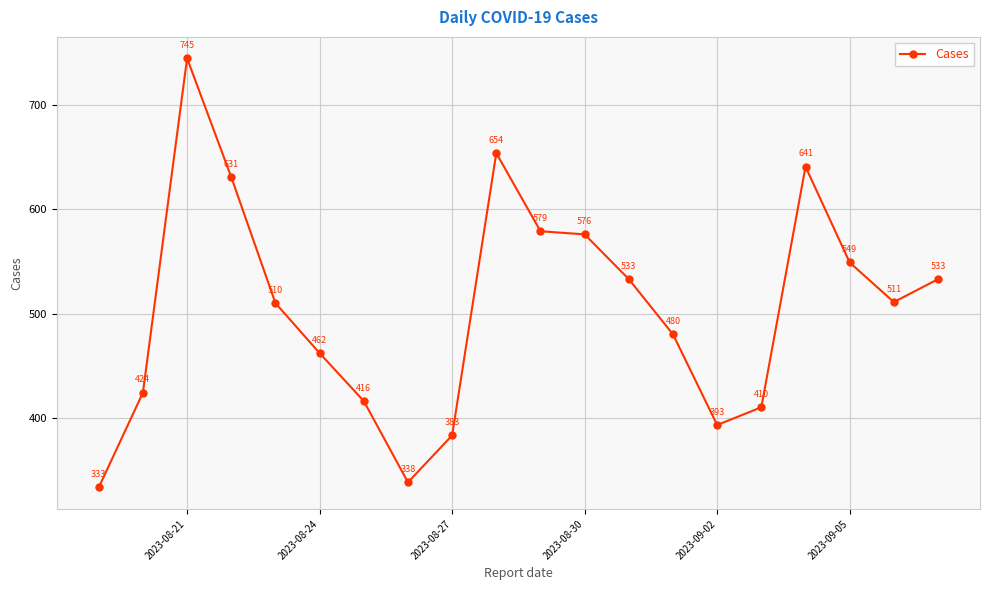

Reading left to right, list all the values displayed in this chart.

333	424	745	631	510	462	416	338	383	654	579	576	533	480	393	410	641	549	511	533